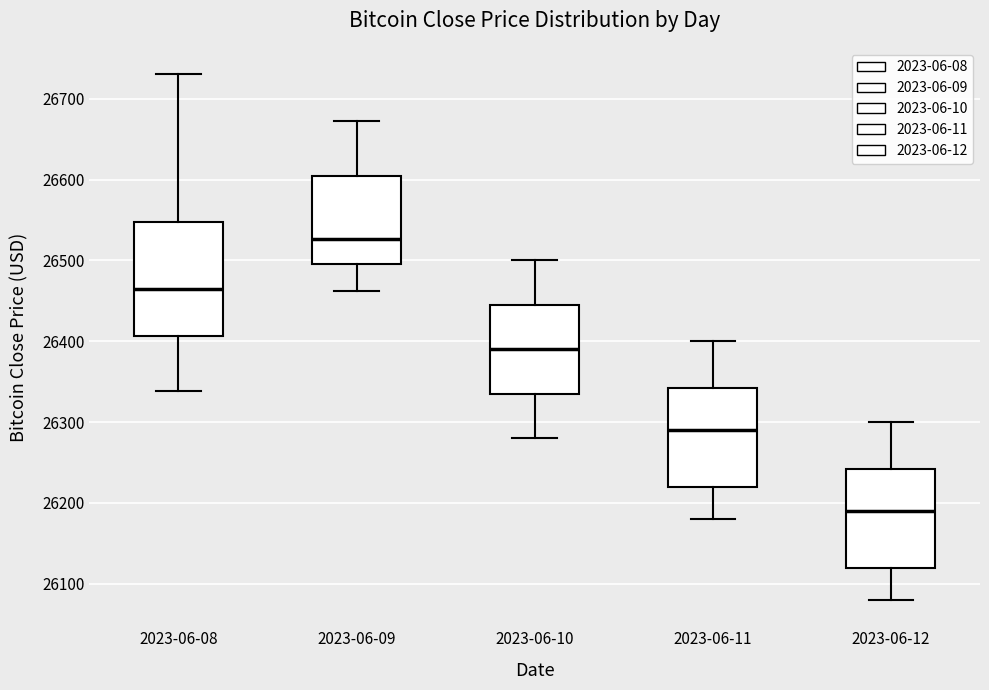

Which box has the highest median line?

2023-06-09